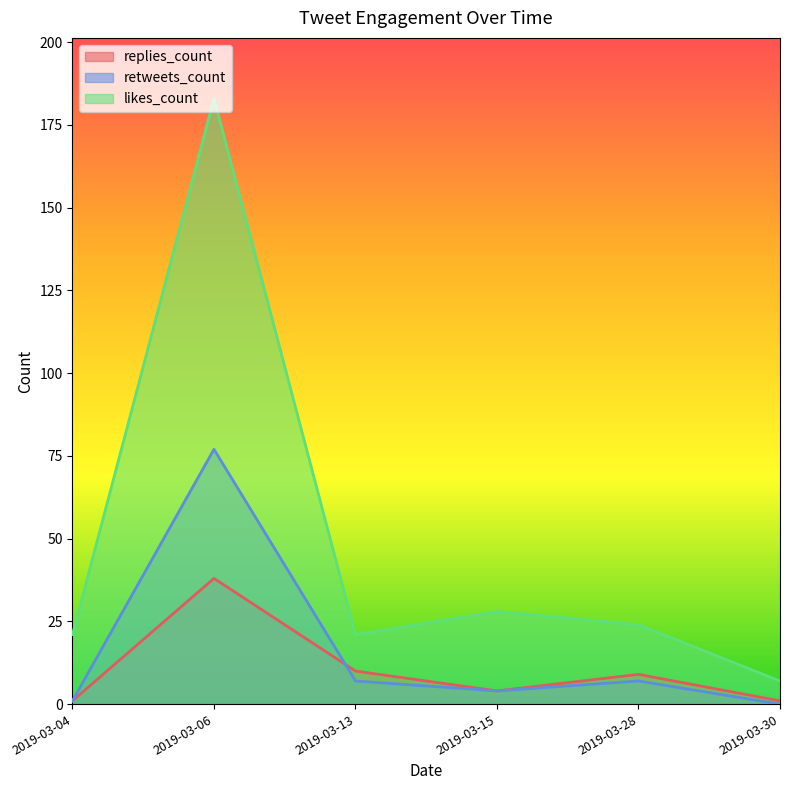

How many categories are shown in the chart?

6